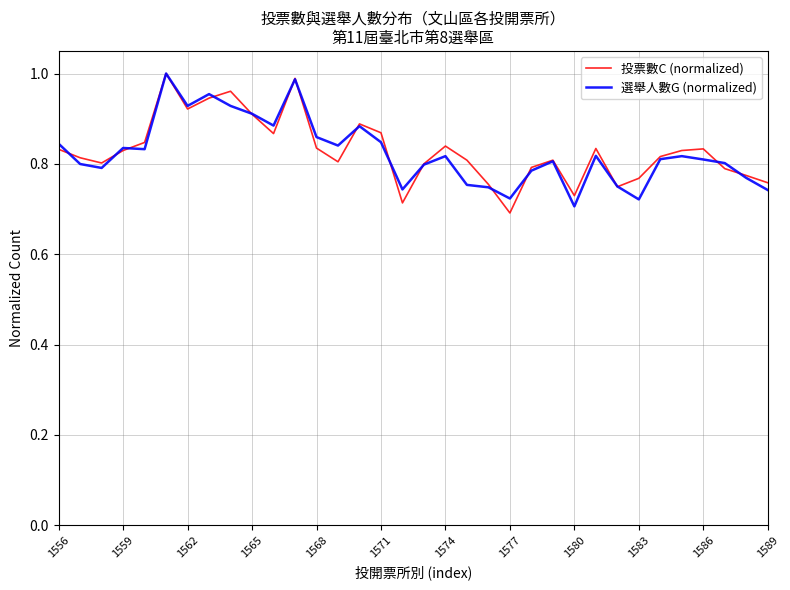

How many intersections are there between 選舉人數G (normalized) and 投票數C (normalized)?

16